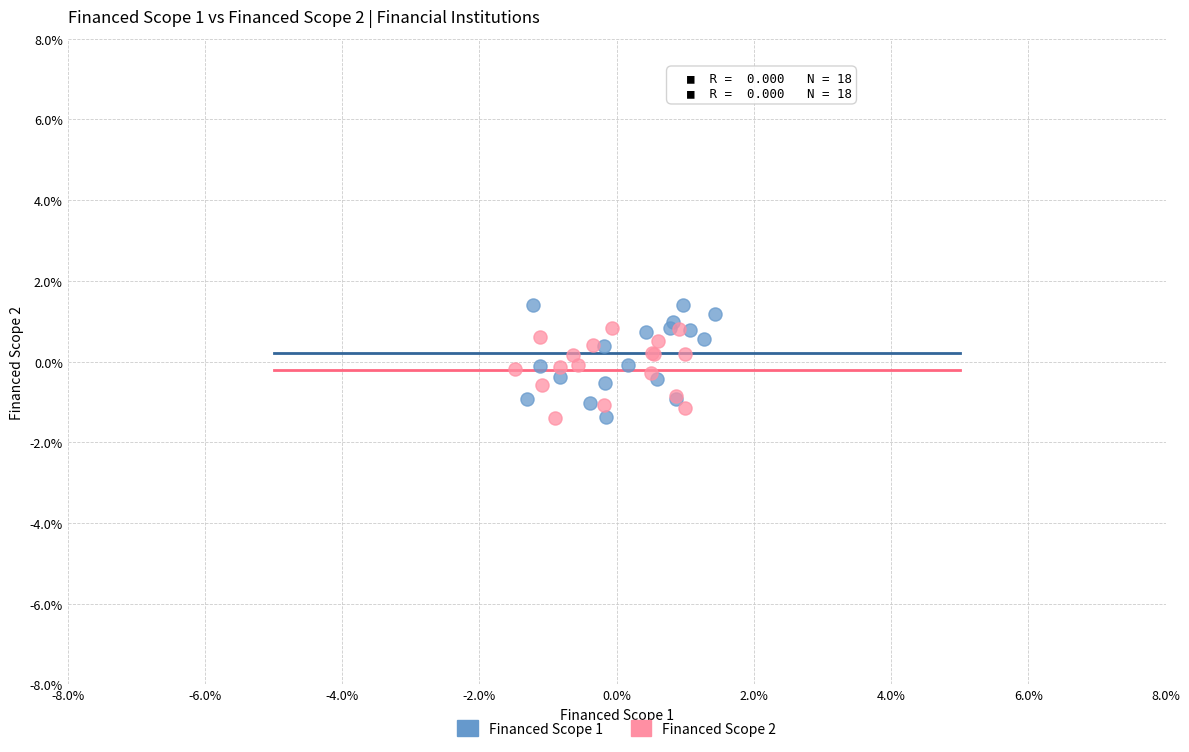

Which series has the widest spread of Y values?

Financed Scope 1